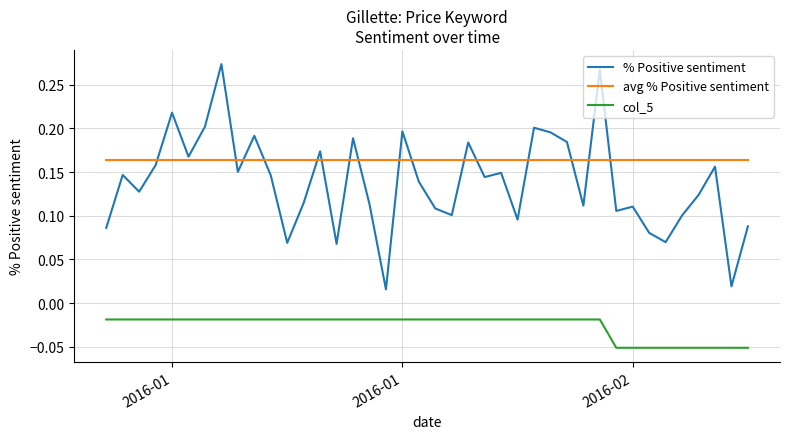

True or false: % Positive sentiment and col_5 intersect in this chart.

False